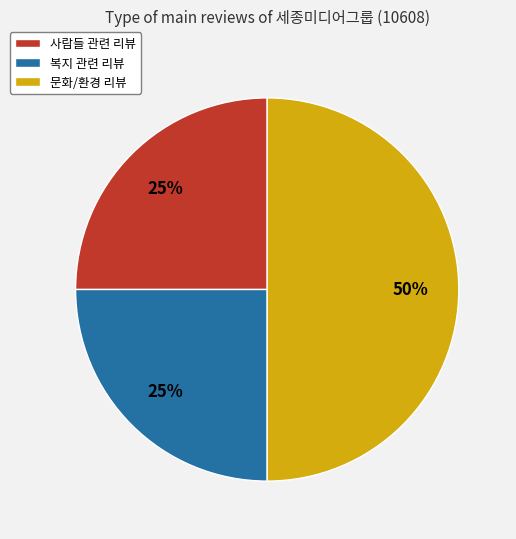

To the nearest percent, what is the difference between the largest and smallest slice percentages?

25%